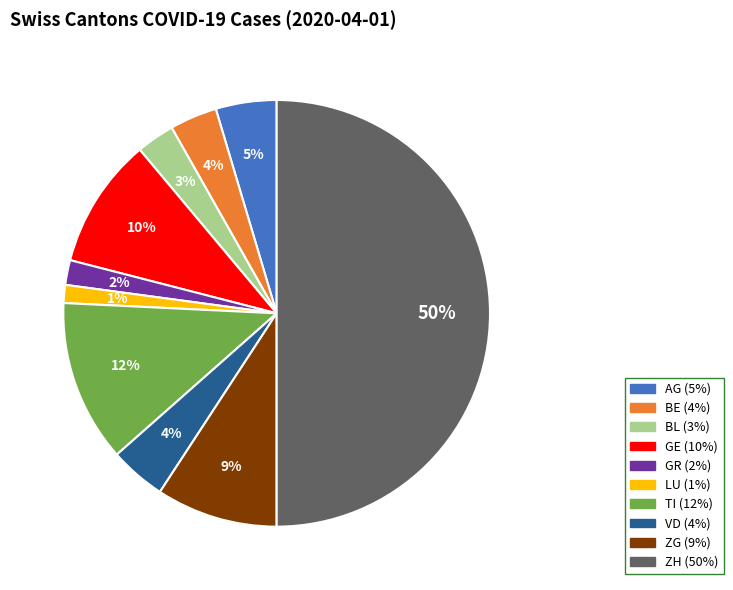

Which category has the smallest portion of the pie?

LU